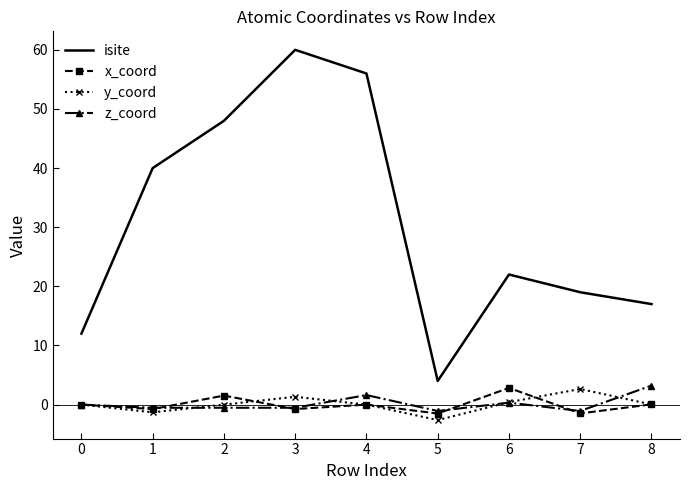

Is it true that z_coord equals -0.5 at 3?

True